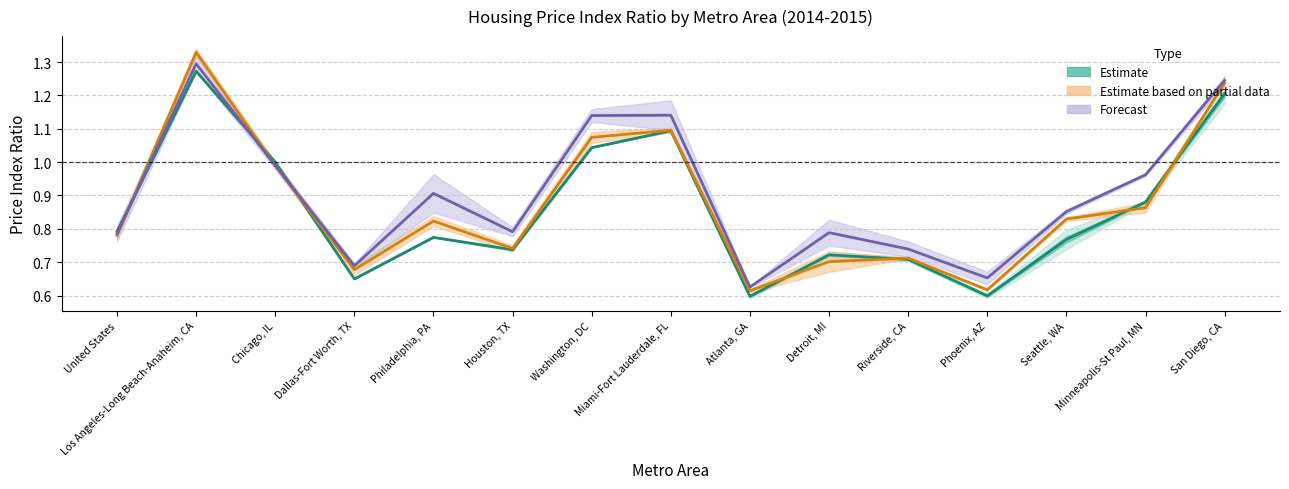

Which label corresponds to the largest value in the chart?

Los Angeles-Long Beach-Anaheim, CA